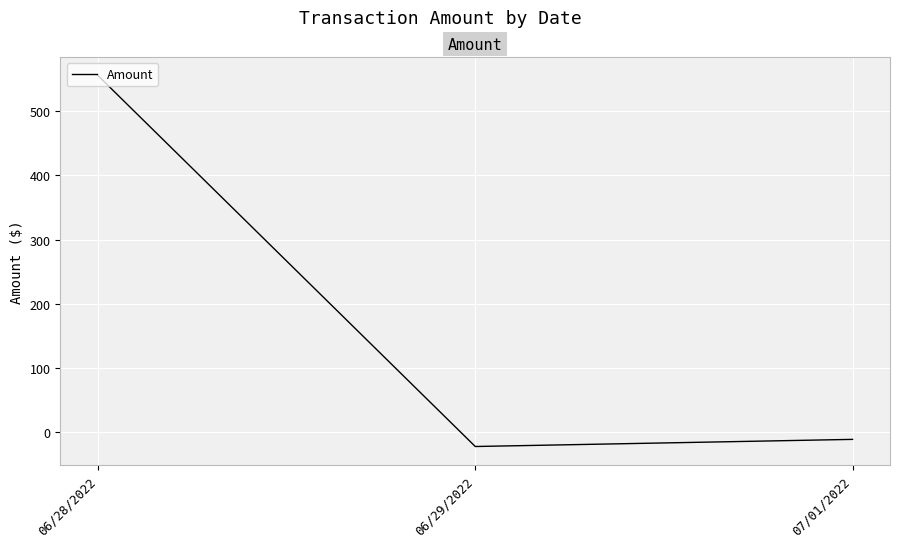

Rank the categories by value from highest to lowest.

06/28/2022, 07/01/2022, 06/29/2022